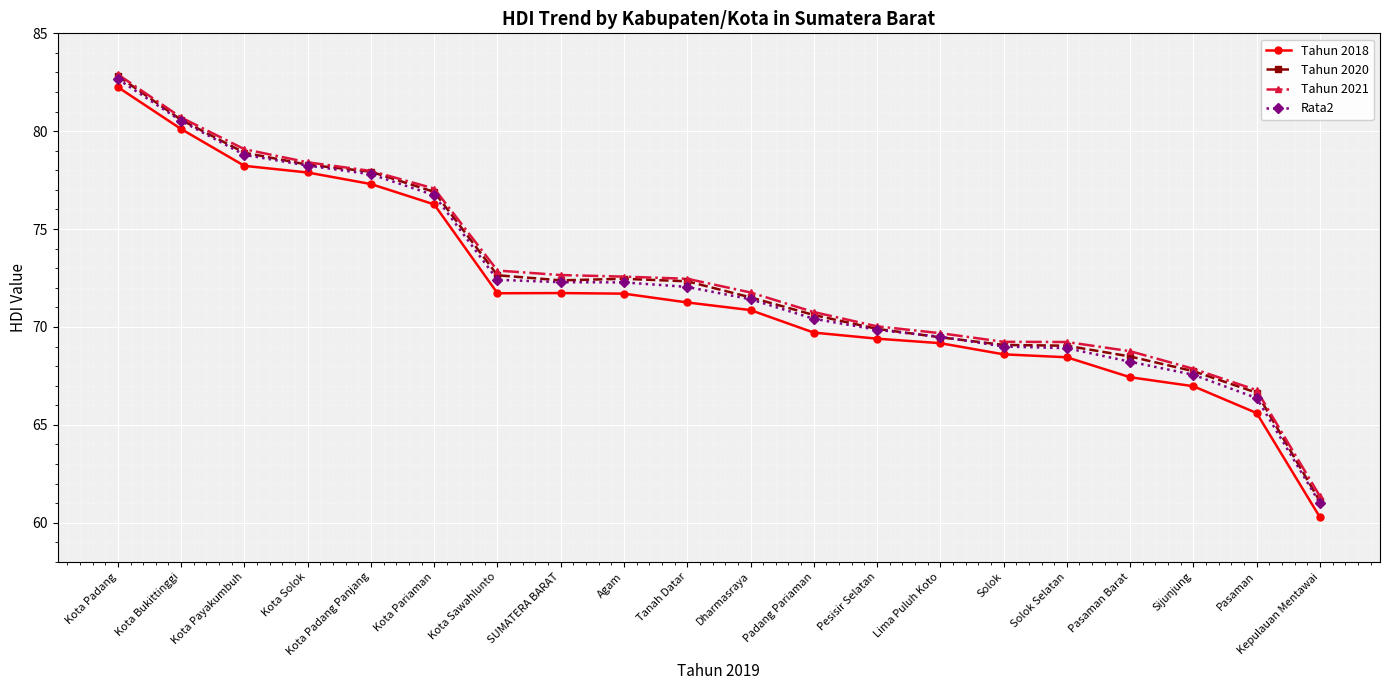

What is the label of the 15th point from the left?

Solok